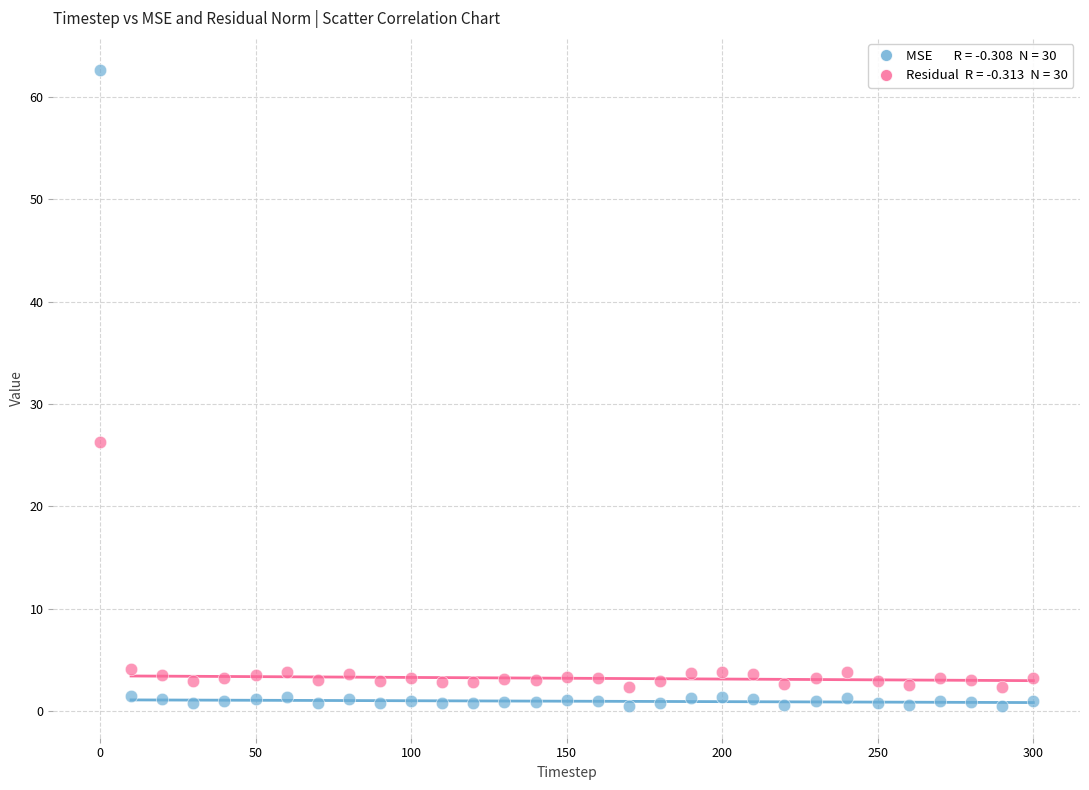

Across all data points, what is the range of Y values (max minus min)?

62.2